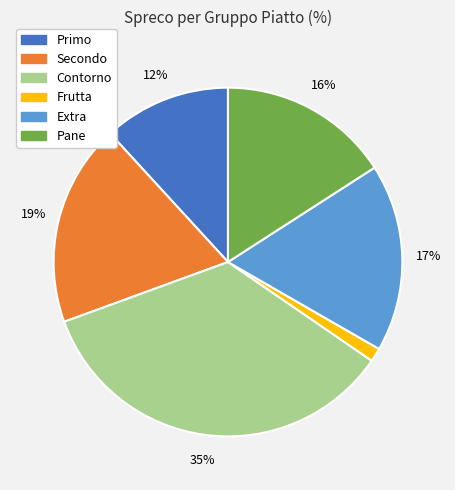

Between Pane and Contorno, which is larger?

Contorno